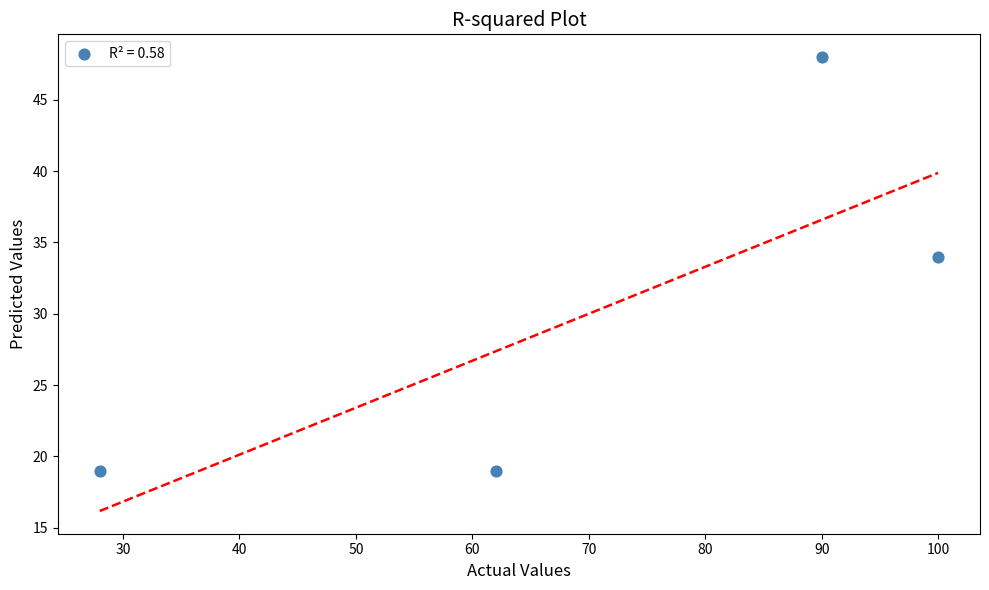

What is the range of X values (max minus min)?

72